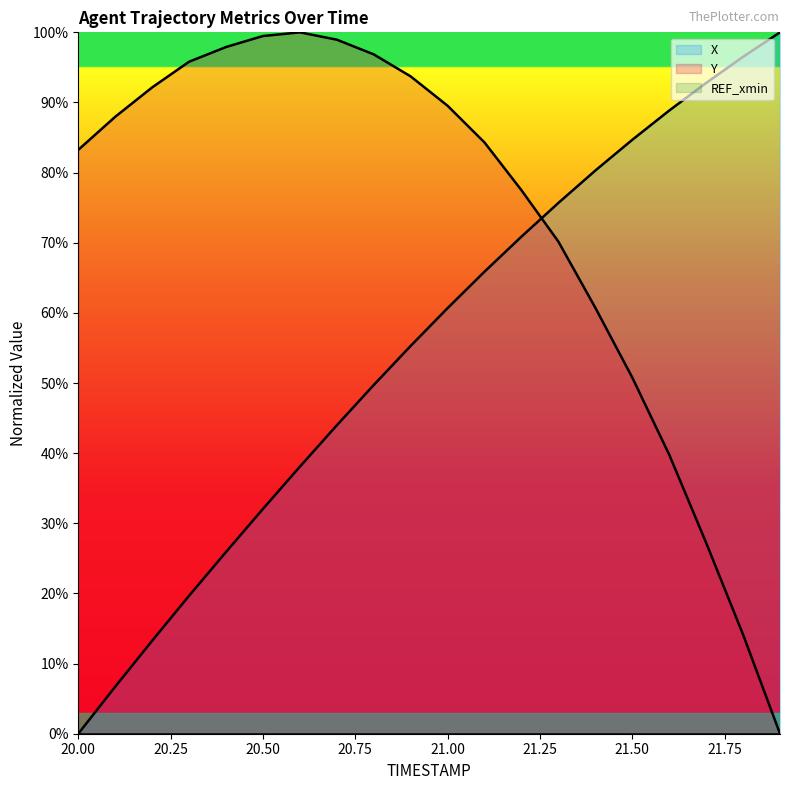

True or false: Y has more than 0 points higher than both neighbors.

True